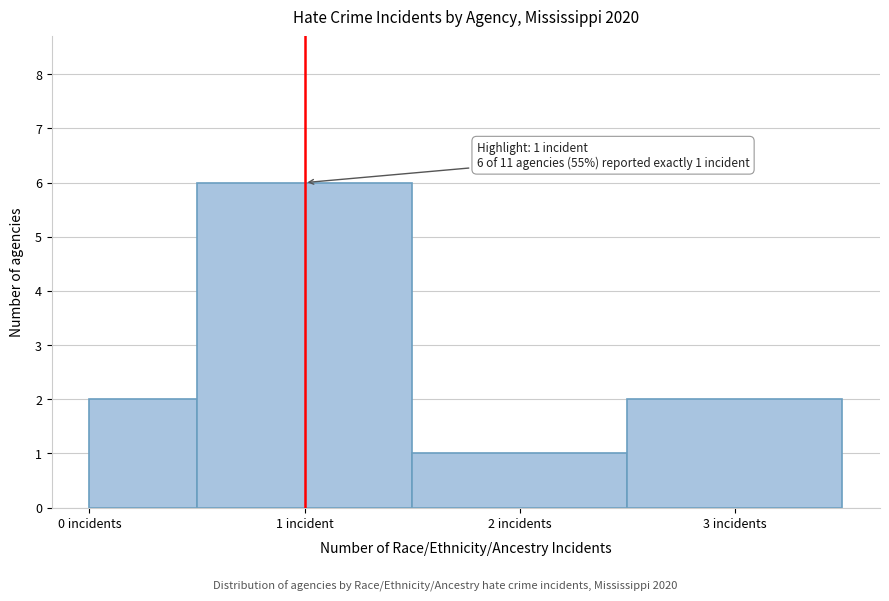

Reading right to left, what are all the values shown in this chart?

3 incidents=2	2 incidents=1	1 incident=6	0 incidents=2